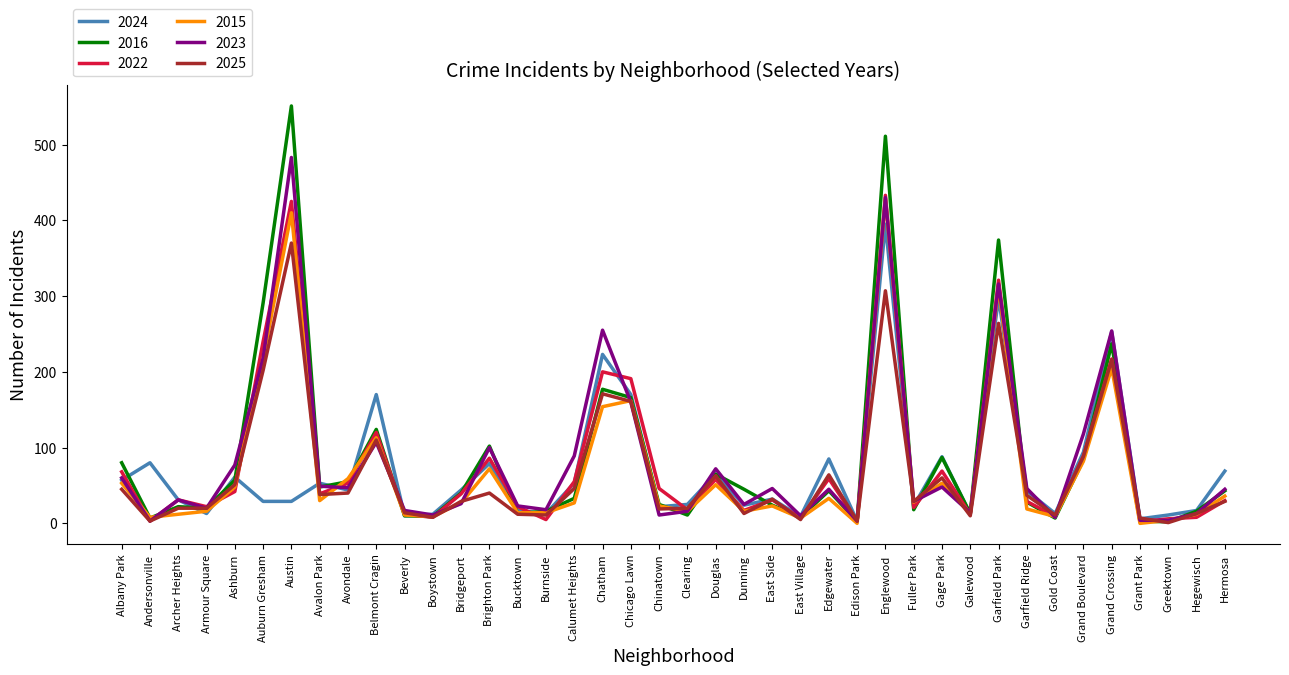

True or false: 2023 has a value of 89 at Calumet Heights.

True